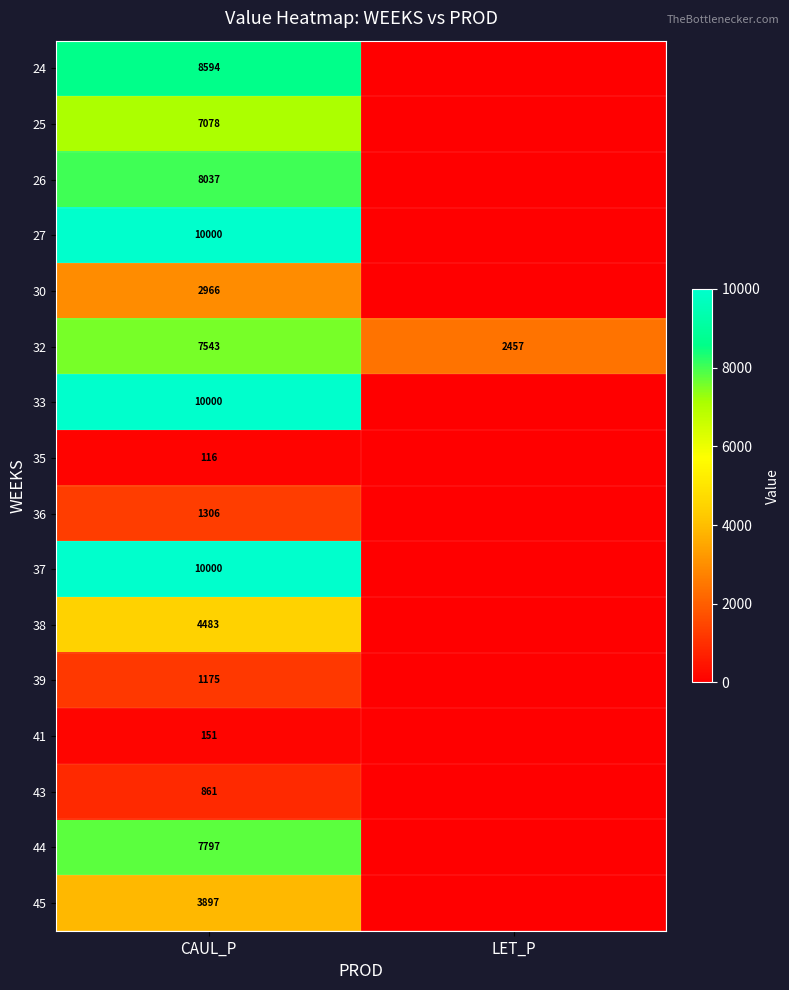

Which category has the highest value across all series?

CAUL_P